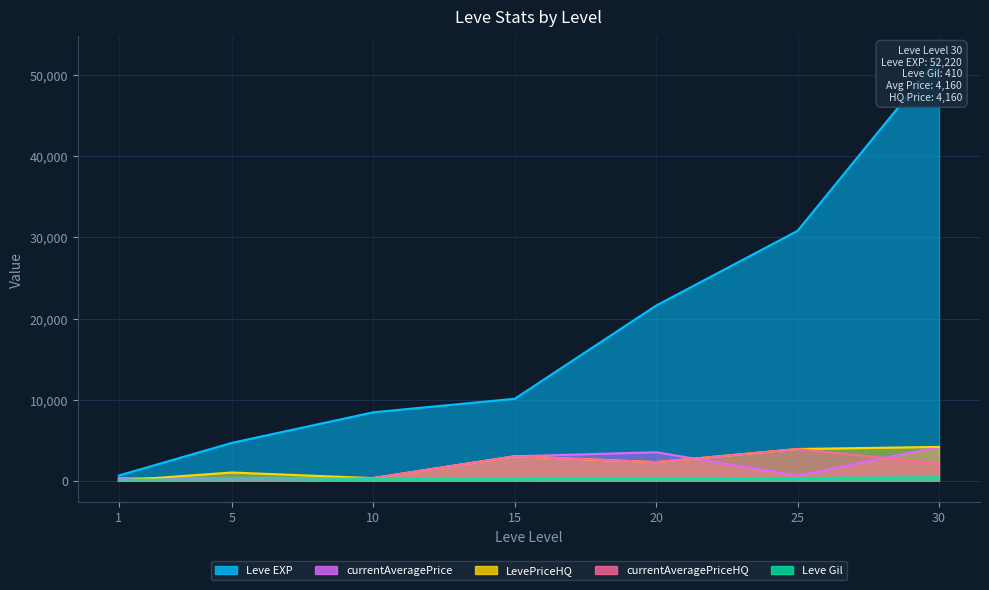

Reading left to right, list all the values displayed in this chart.

Leve EXP: 630.0	4660.0	8430.0	10100.0	21600.0	30820.0	52220.0
Leve Gil: 112.0	140.0	172.0	174.0	295.0	317.0	410.0
currentAveragePrice: 316.7	300.0	334.2	3000.0	3500.0	615.8	4160.0
LevePriceHQ: 0.0	1000.0	305.0	3000.0	2279.8	3900.0	4160.0
currentAveragePriceHQ: 0.0	0.0	305.0	3000.0	2279.8	3900.0	2100.0